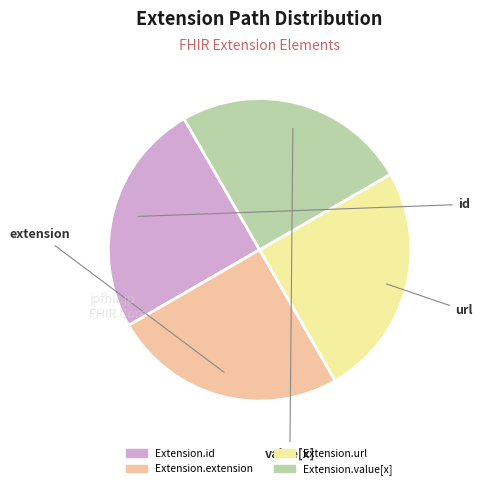

True or false: Extension.extension accounts for 25% of the total.

True